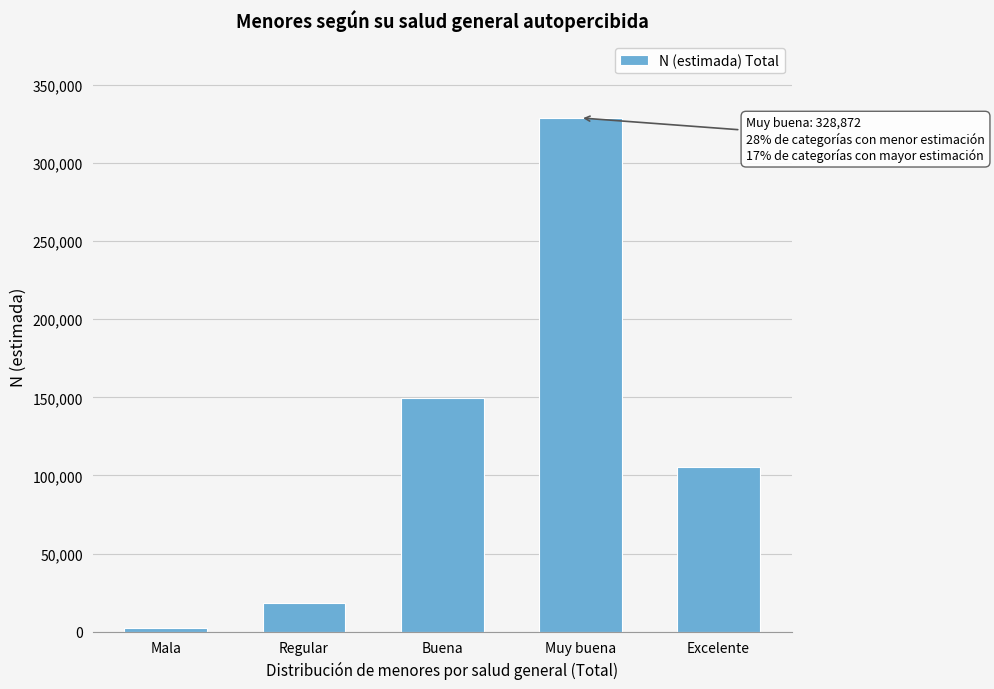

Reading left to right, transcribe all the data shown in this chart.

2125	18600	149341	328872	105481